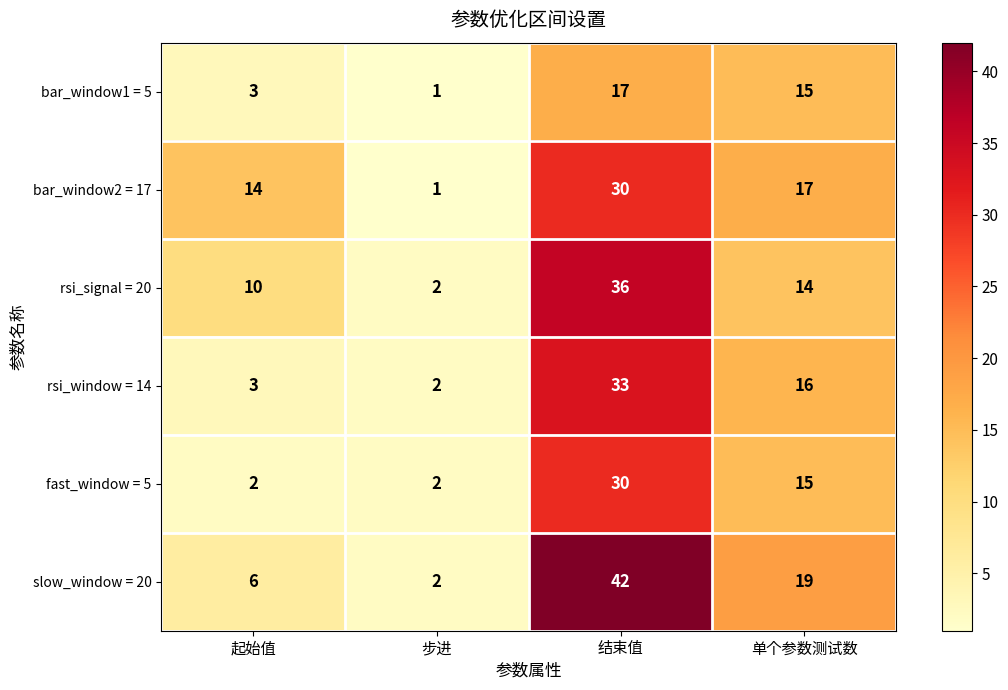

What is the difference between the highest and lowest values at 起始值?

12